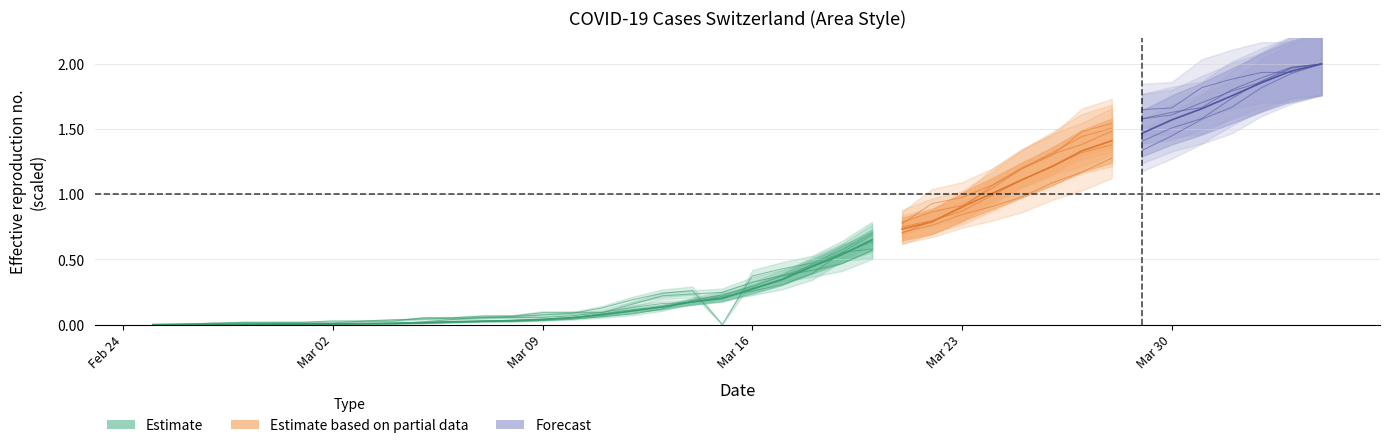

How many lines are shown in the chart?

5